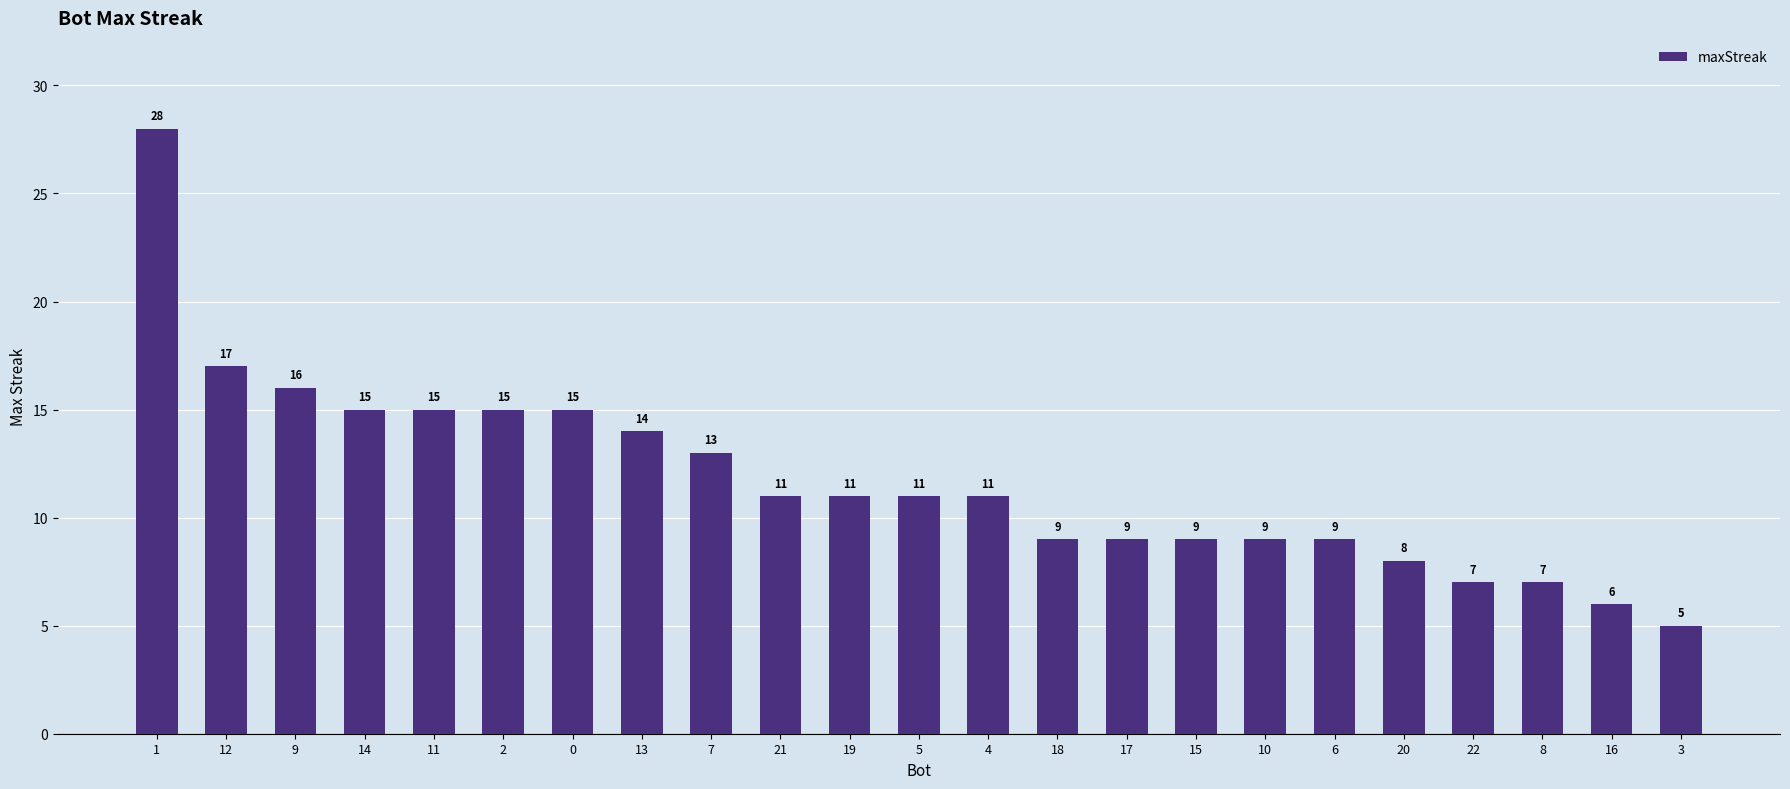

How many bars are there in total?

23